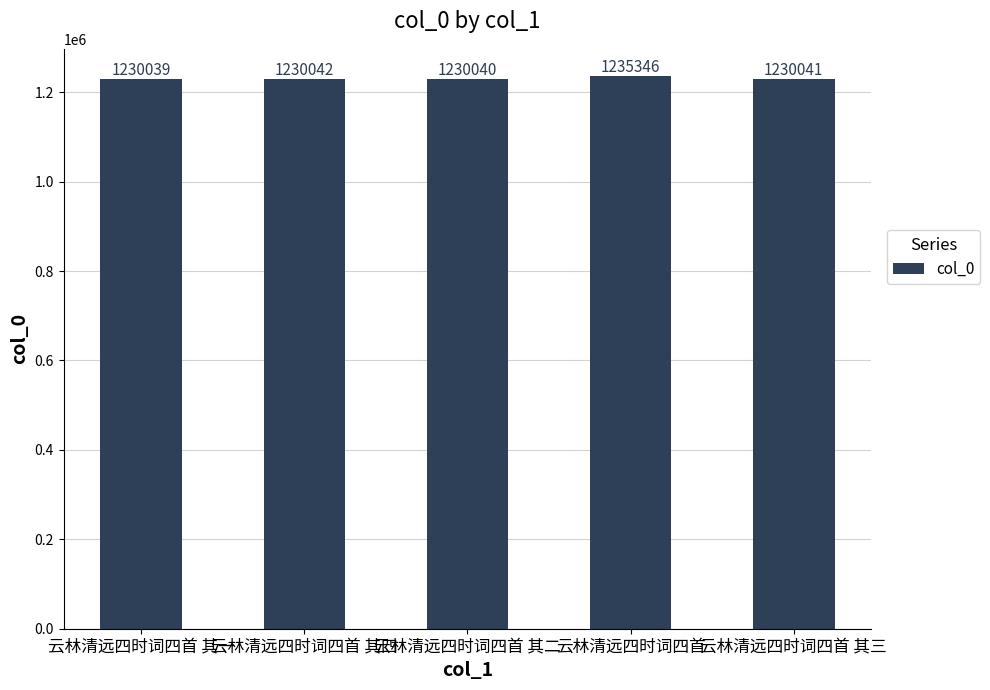

What is the value of the 1st bar from the left?

1230039